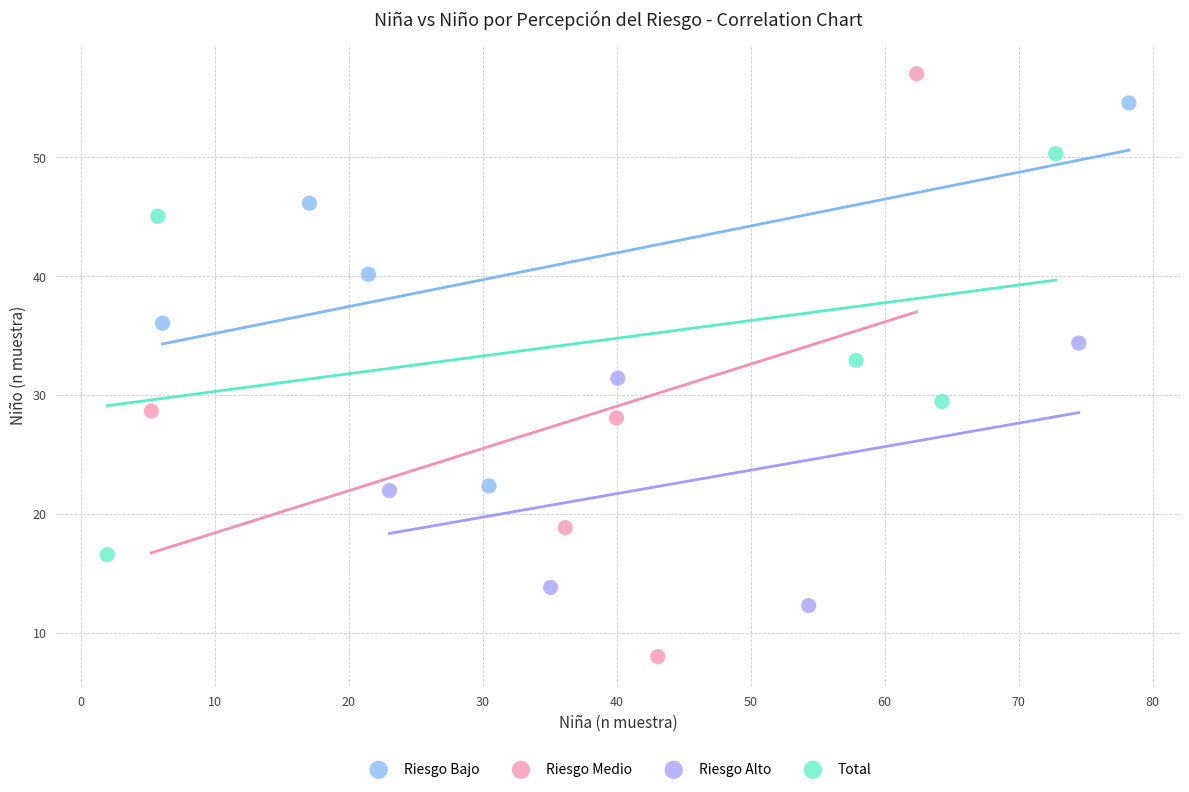

Which series has the largest Y range (max minus min)?

Riesgo Medio